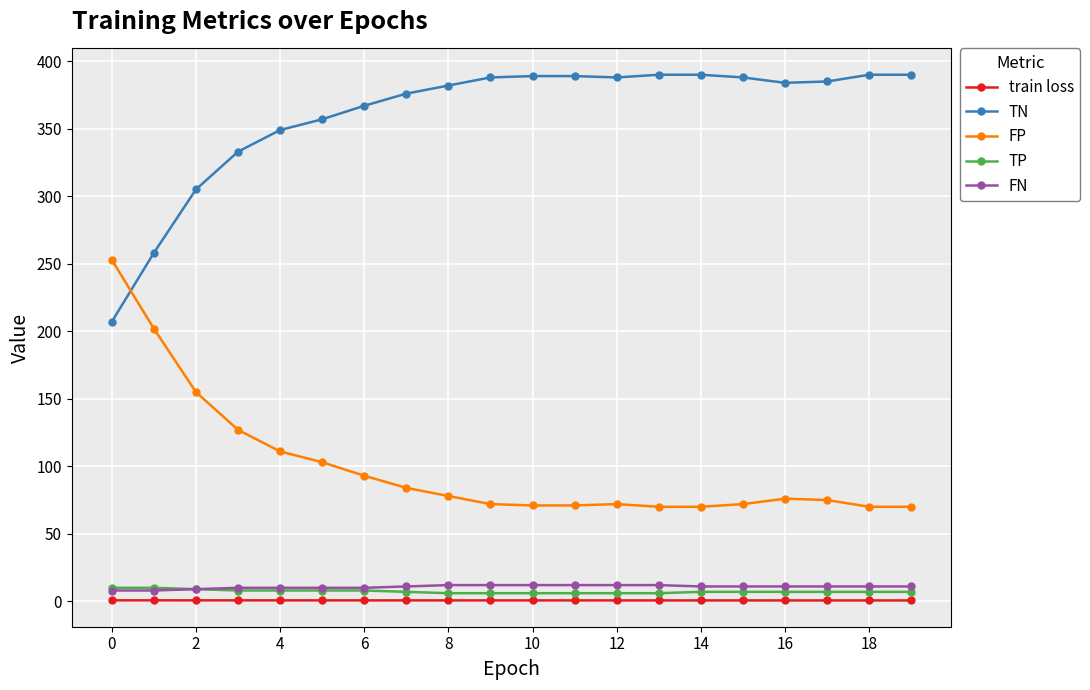

How many series are shown in this chart?

5